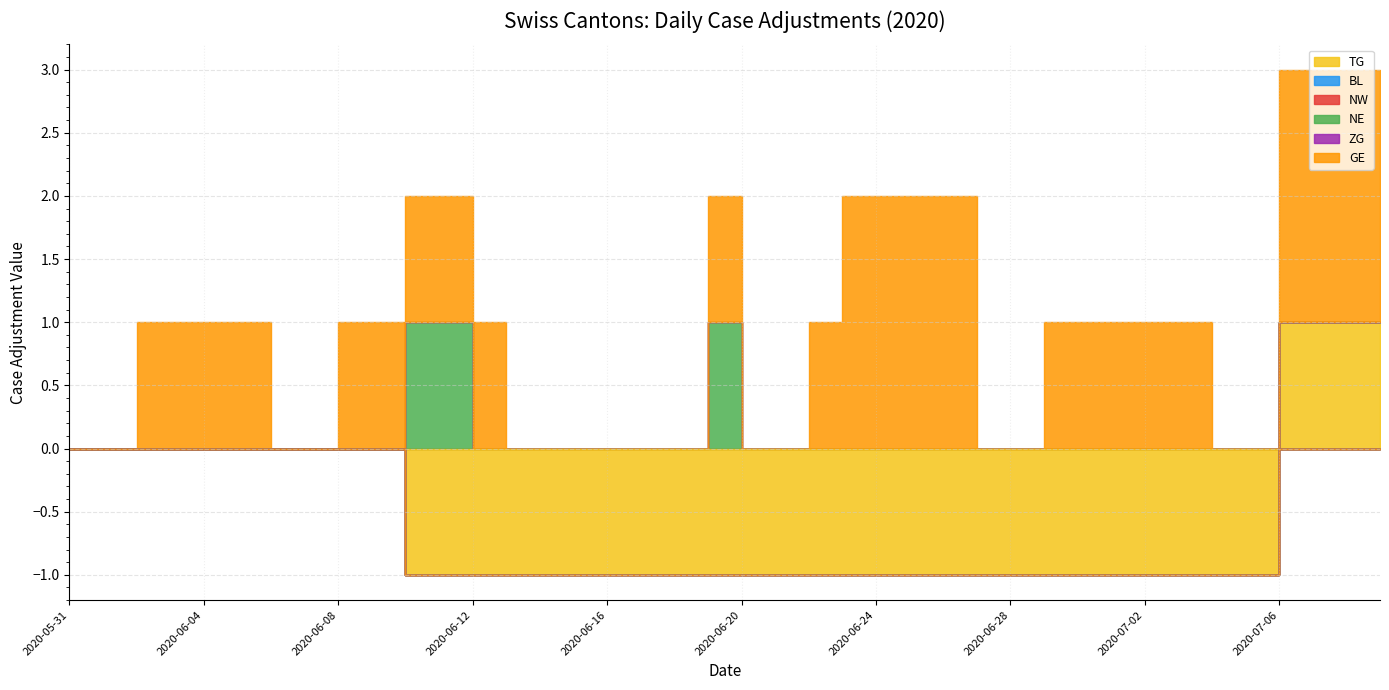

True or false: BL and GE intersect in this chart.

False